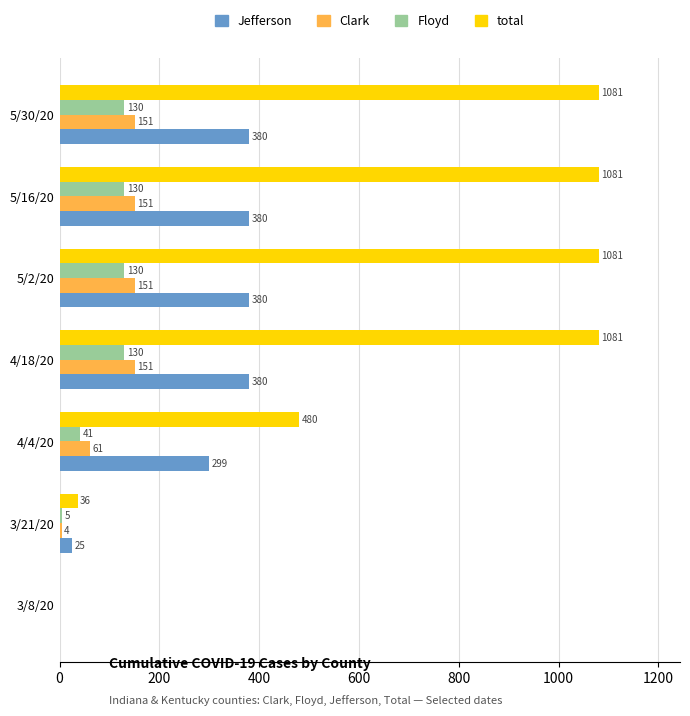

True or false: Jefferson has a value of 195 at 4/4/20.

False